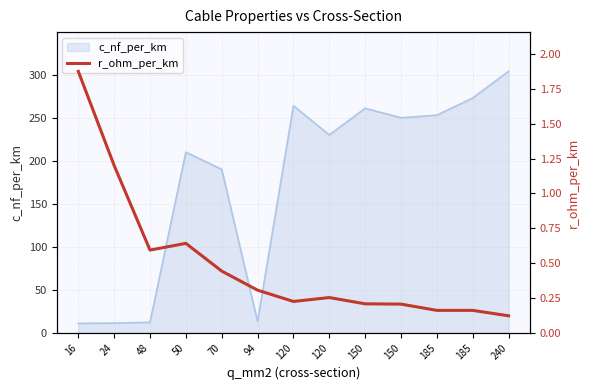

Reading left to right, extract all data points from this chart.

1.9	1.2	0.6	0.6	0.4	0.3	0.2	0.3	0.2	0.2	0.2	0.2	0.1